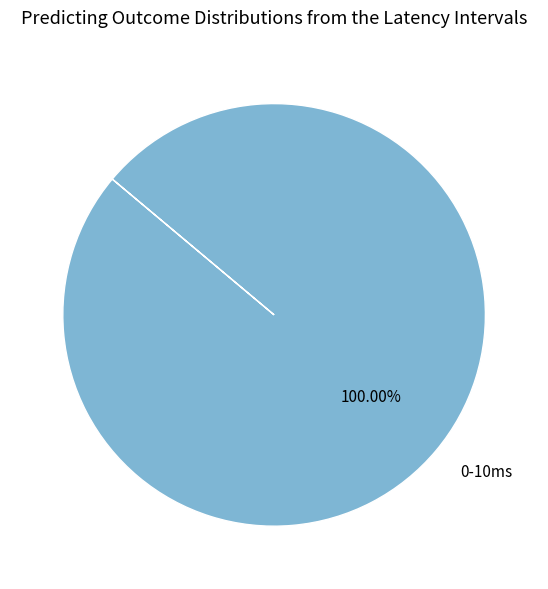

Rank the categories by value from highest to lowest.

0-10ms